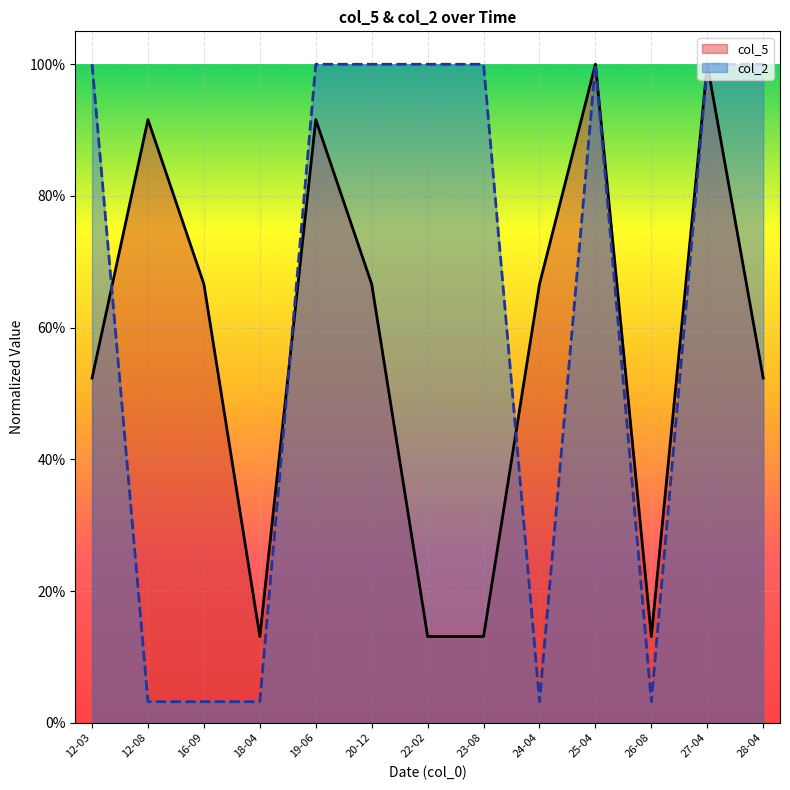

Does the chart display data point markers on the line(s)?

No